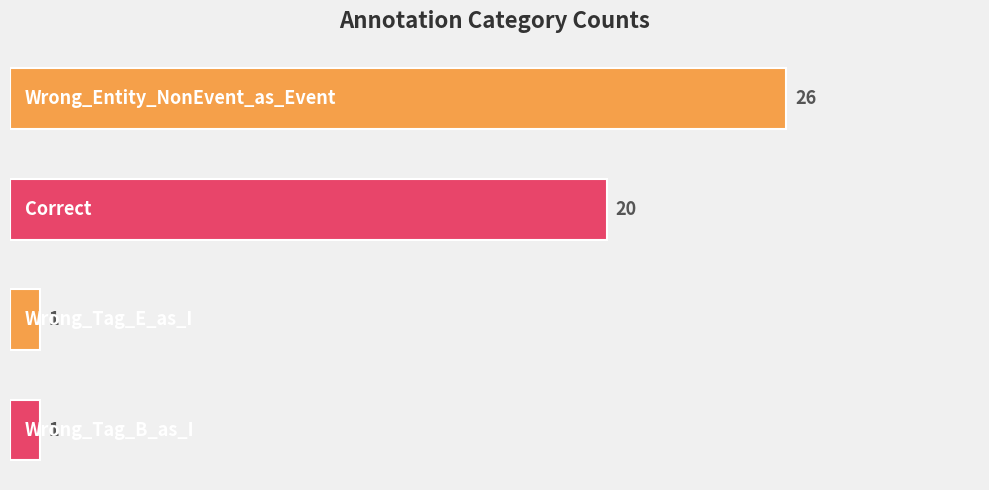

What is the sum of all values?

48